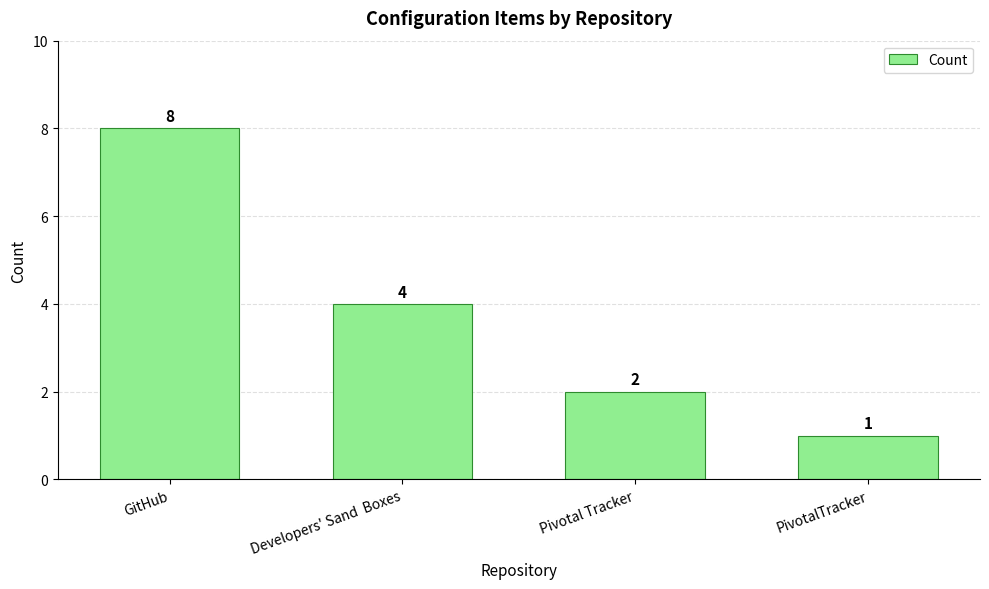

How many data points are less than 4?

2